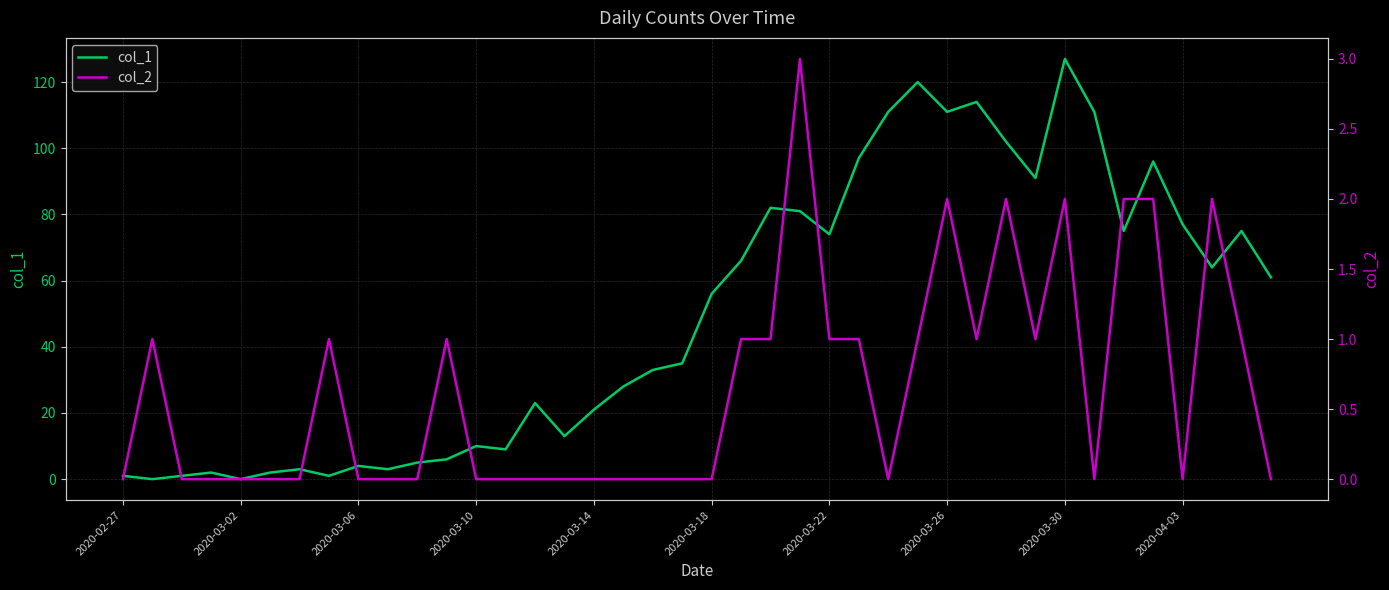

What is the difference between the maximum and minimum values in the col_1 series?

127